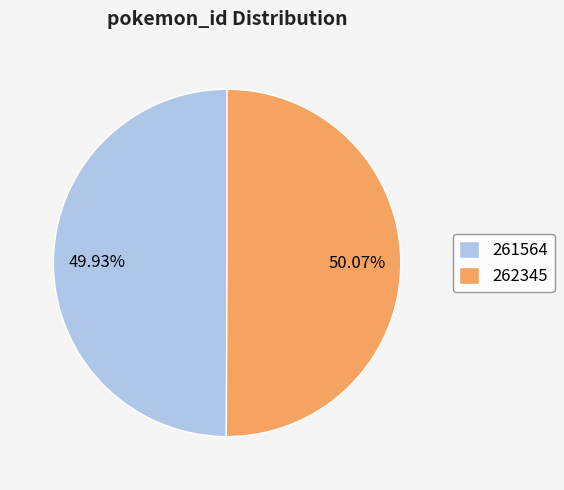

True or false: 261564 accounts for 62% of the total.

False